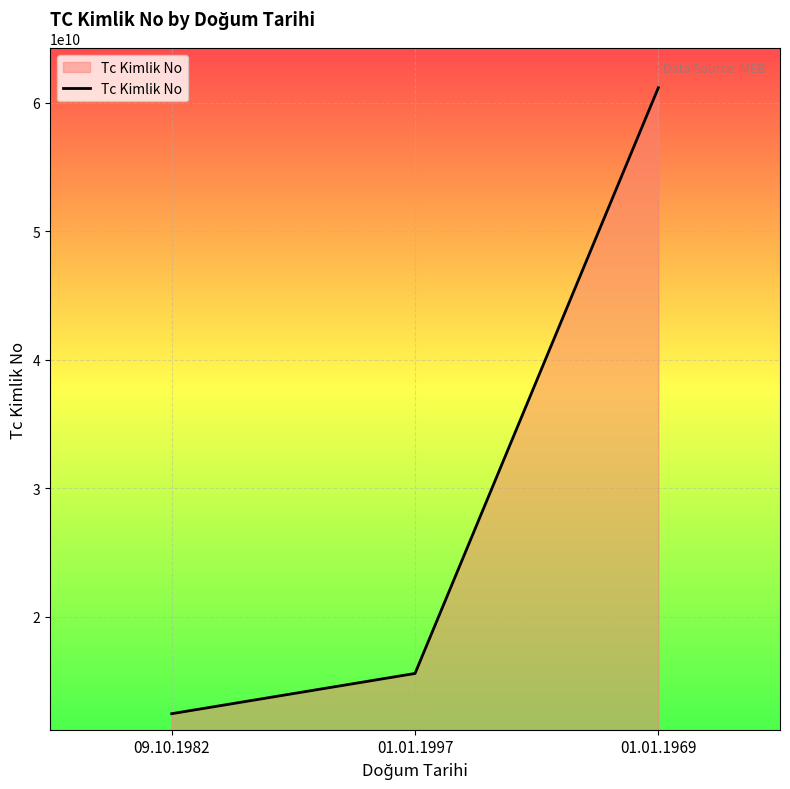

What is the change in value from 01.01.1997 to 01.01.1969?

+45579456414